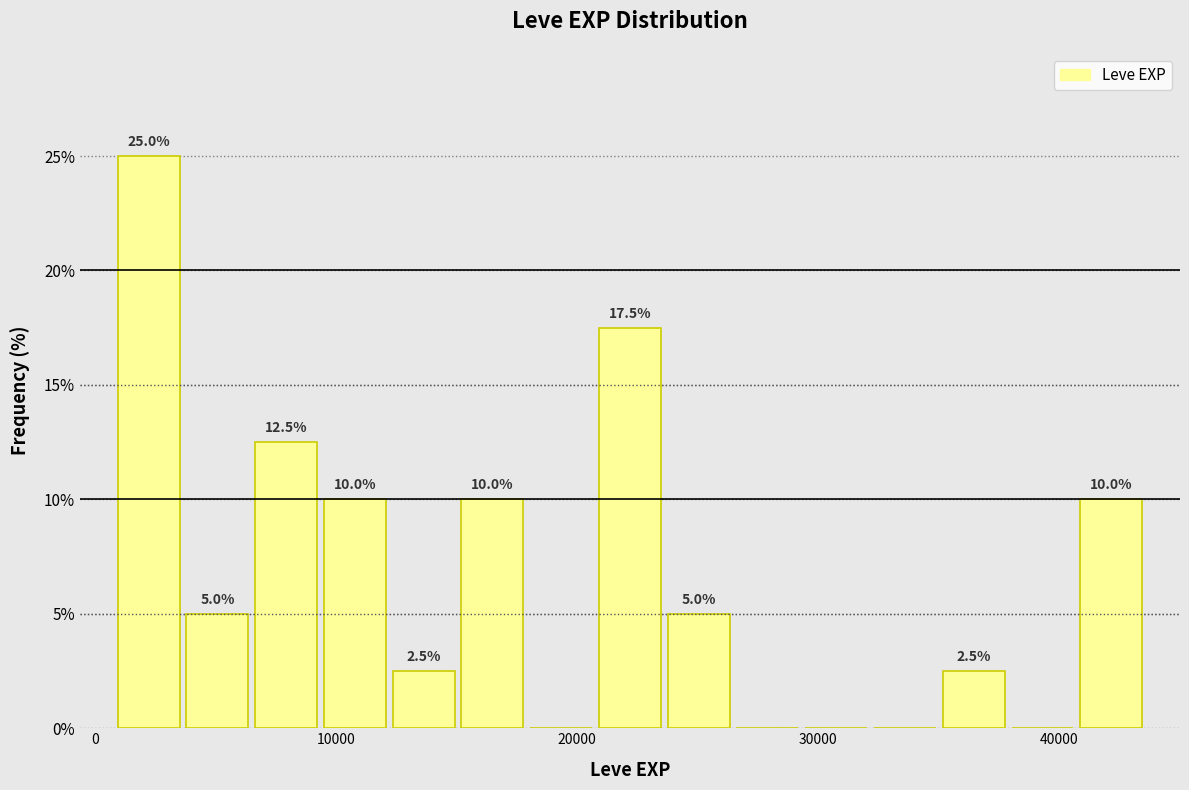

Read against the x-axis, roughly where is the centre of the tallest bar?

2000